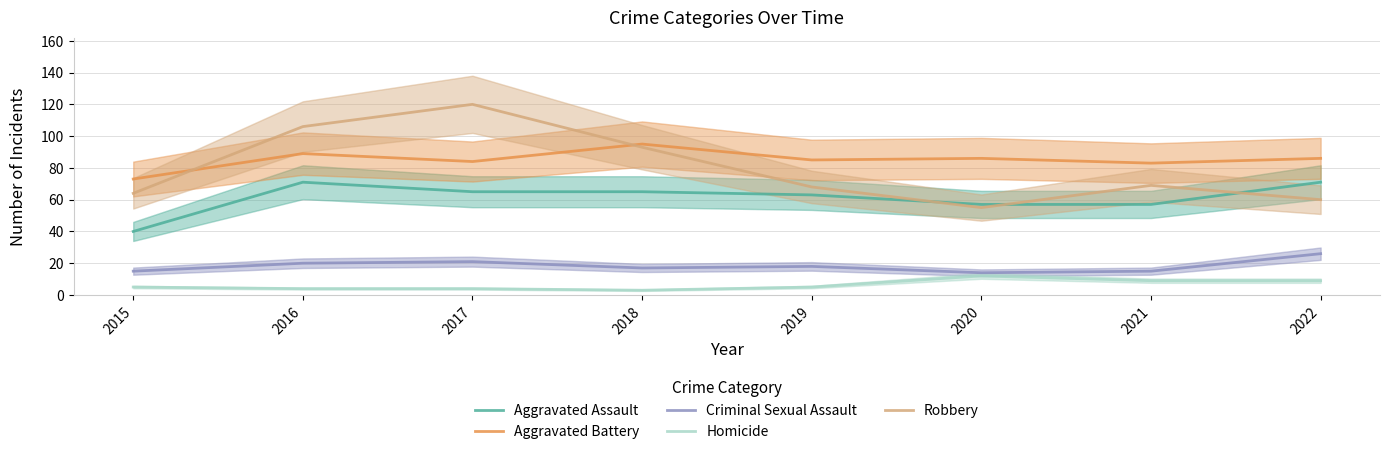

How many Homicide values are between 4 and 9?

6